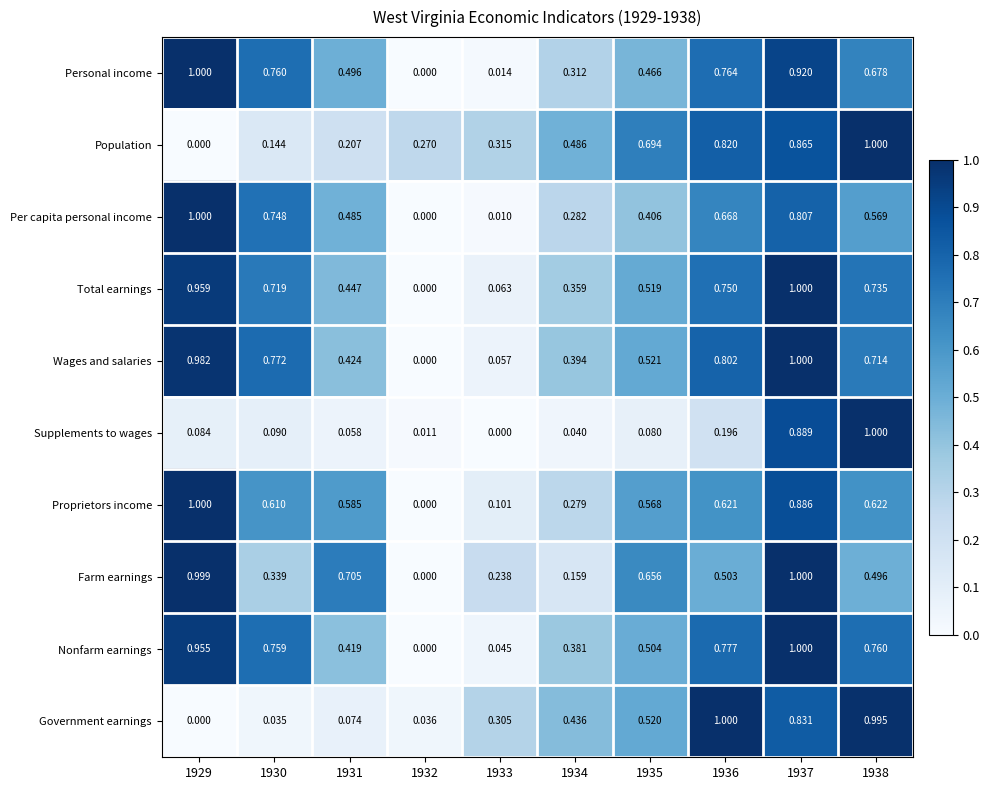

Between 1933 and 1934, which series saw the biggest shift?

Wages and salaries